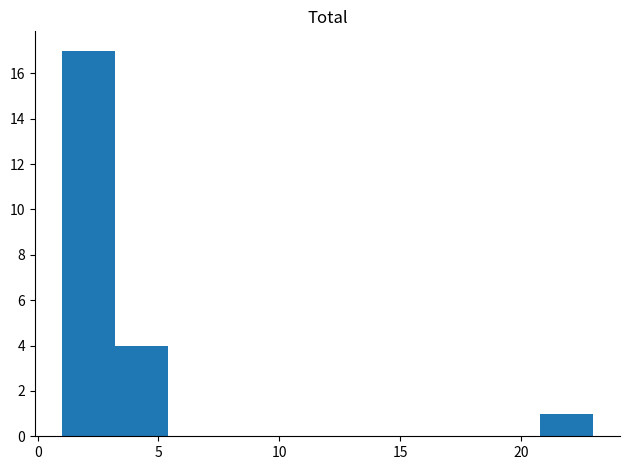

Which range on the x-axis has the tallest bar?

1.0 to 3.2